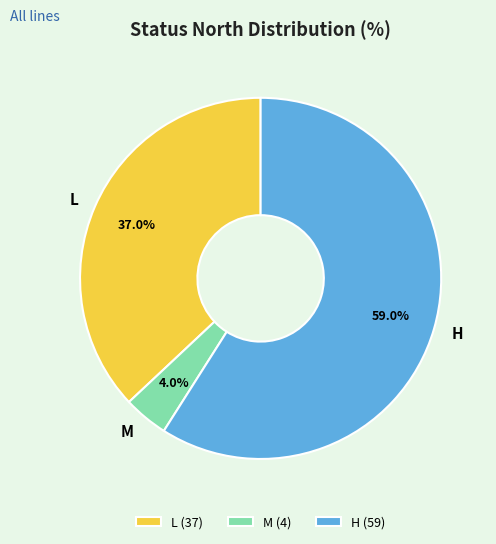

Which has a higher value, L or M?

L